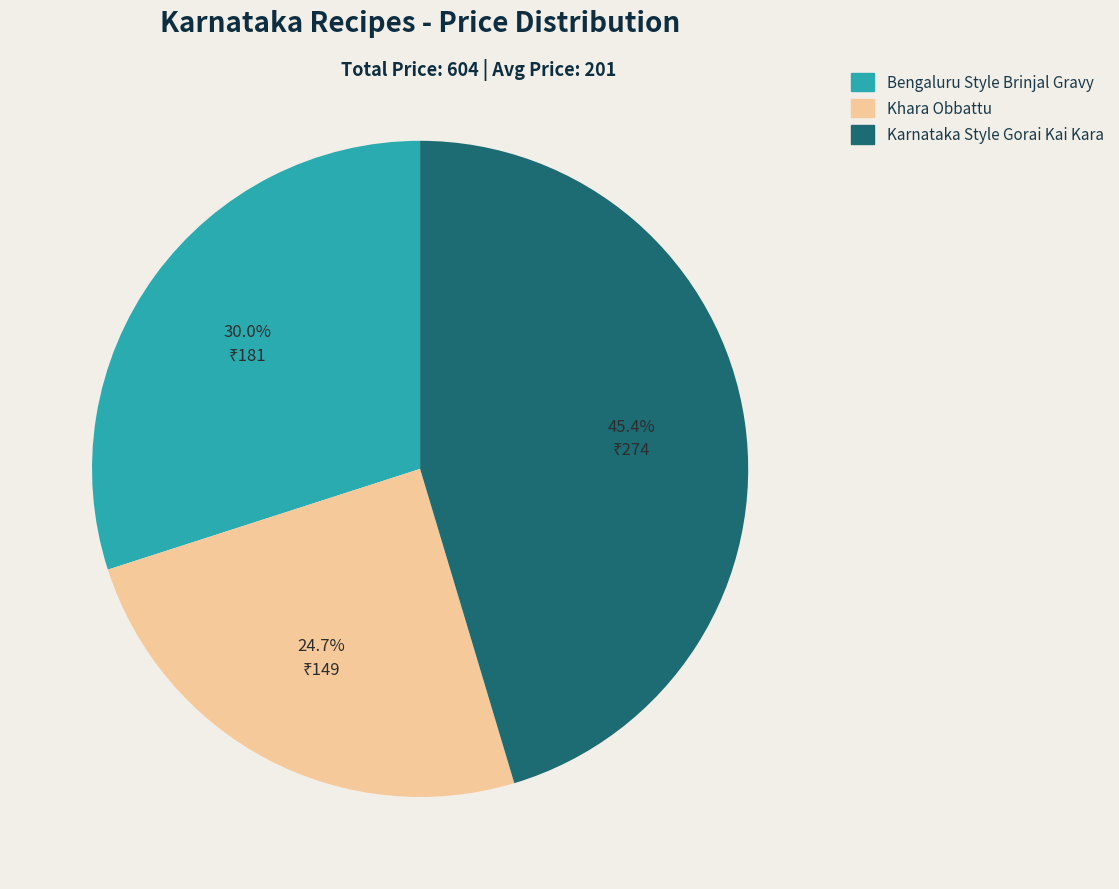

Is there any slice that represents more than half of the pie?

No